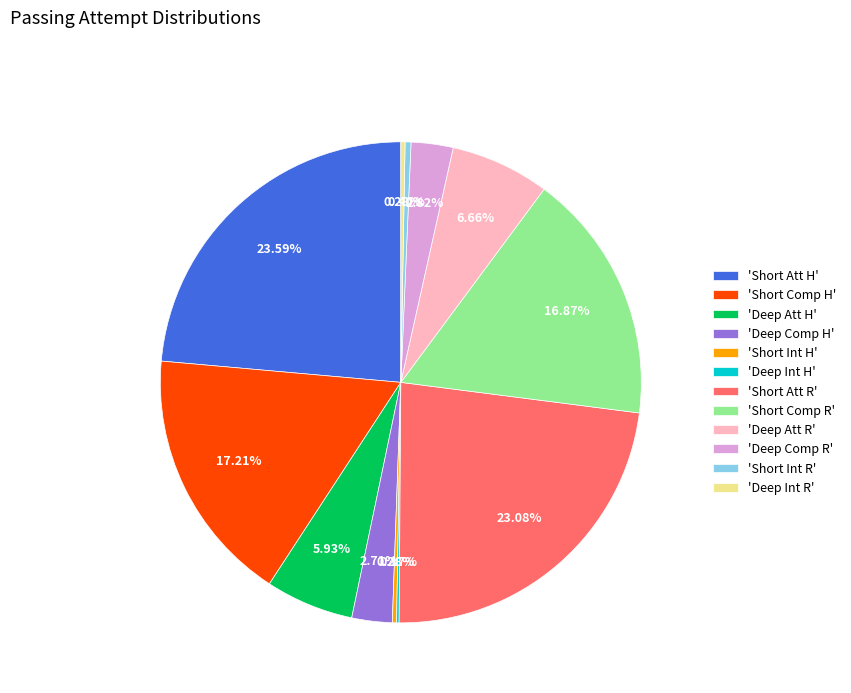

Is there a majority slice in this chart?

No